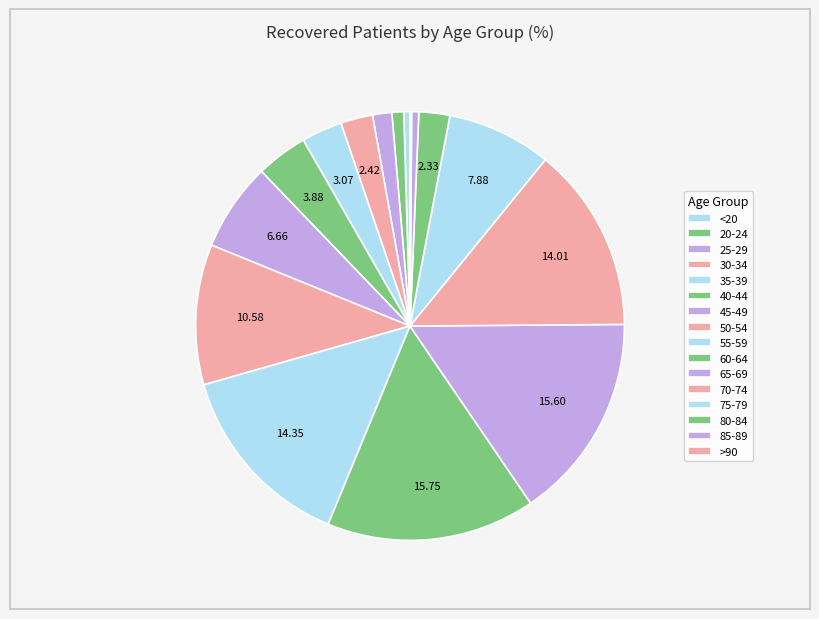

How many slices are in this pie chart?

16